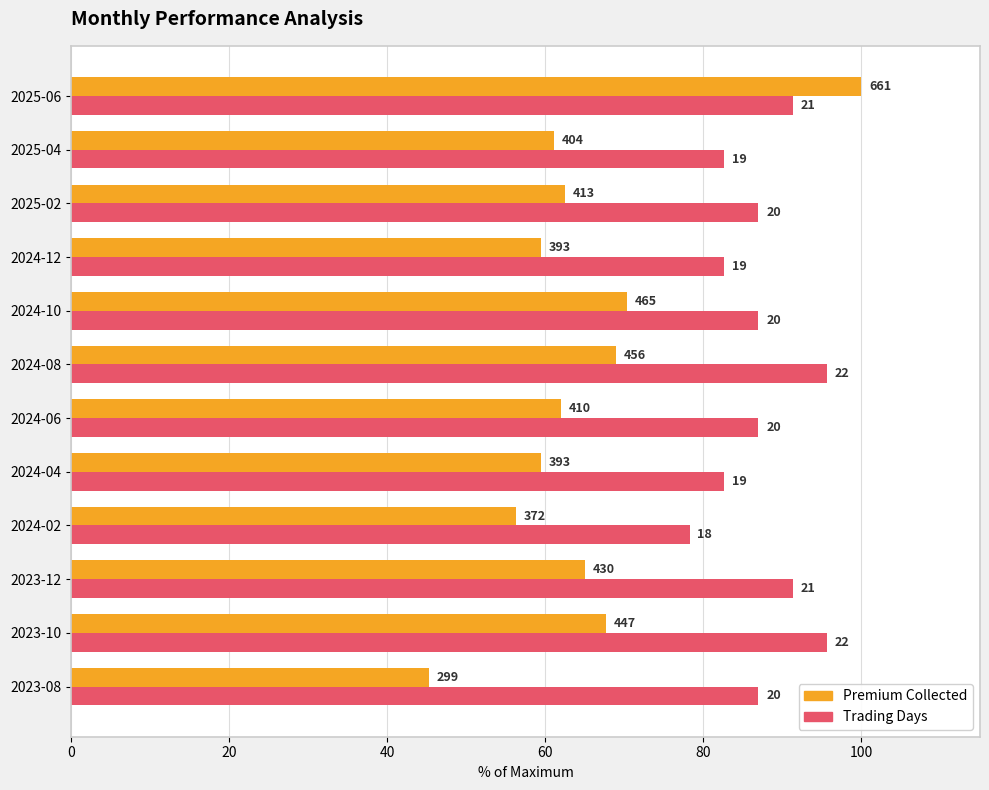

What is the lowest value of the Trading Days series?

78.3